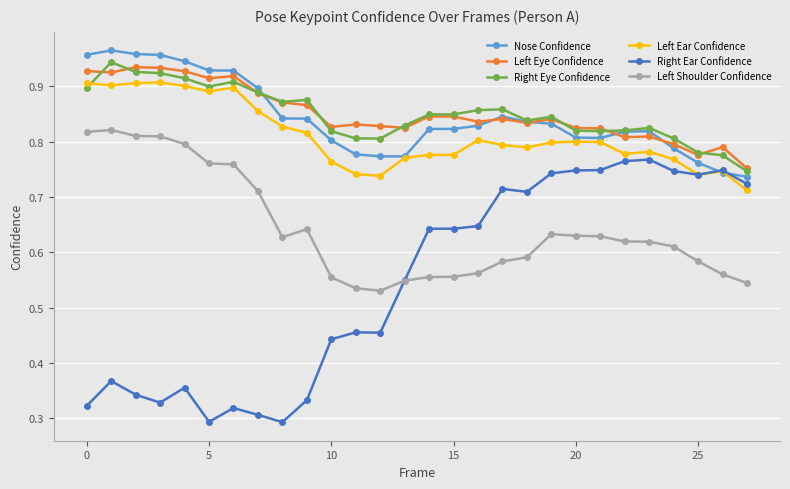

At how many categories does at least one series exceed 0?

28